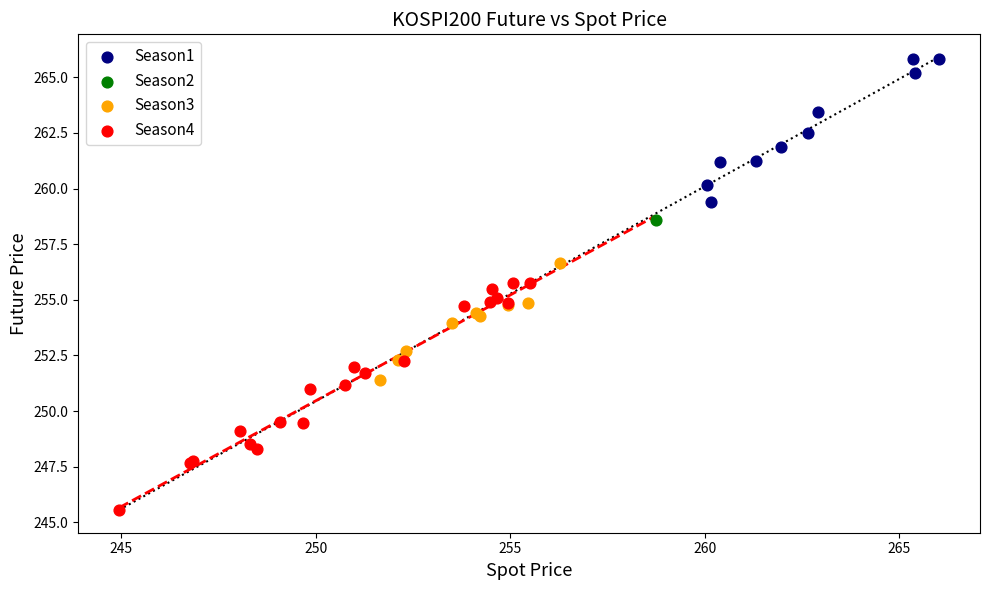

Which series contains the highest Y value?

Season1